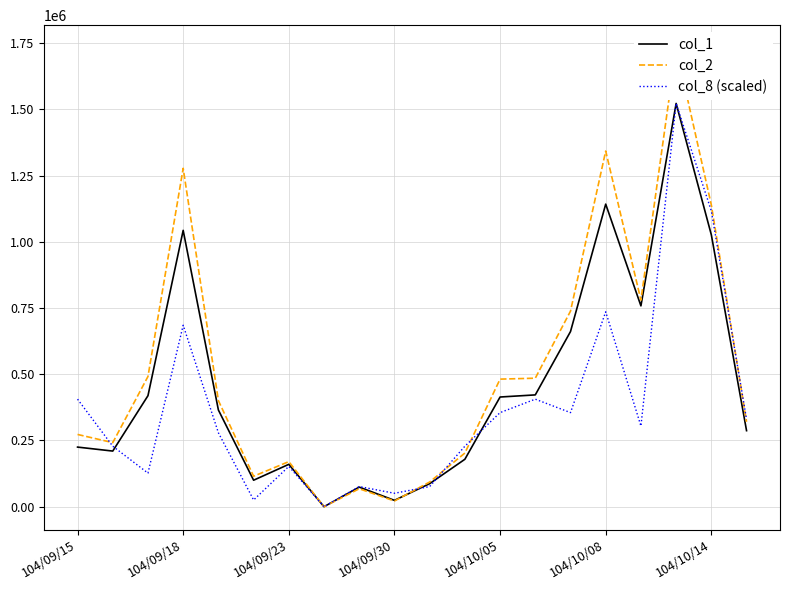

How many values in the col_2 series are below 400540?

10